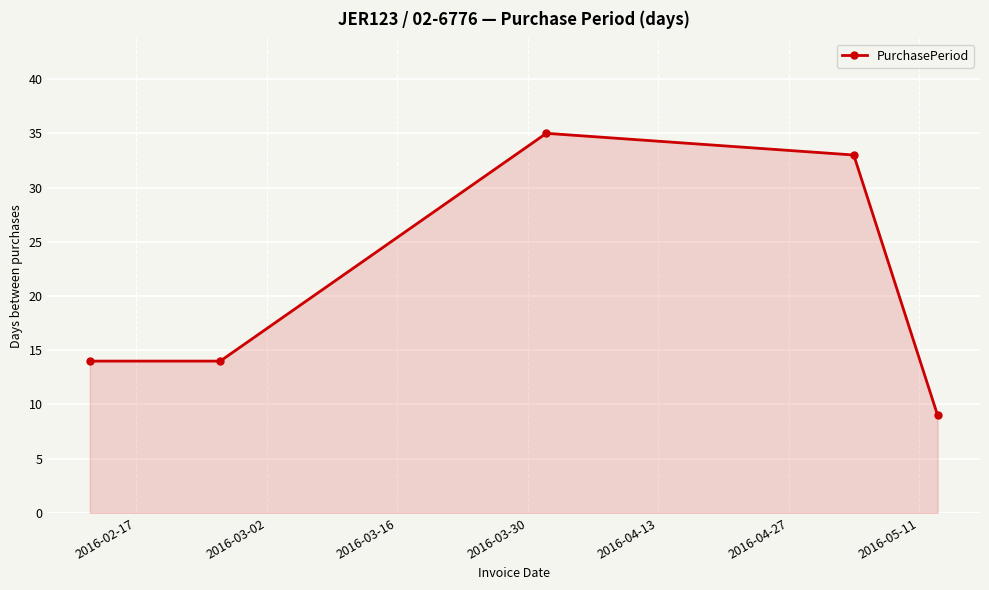

Reading right to left, extract all data points from this chart.

9	33	35	14	14